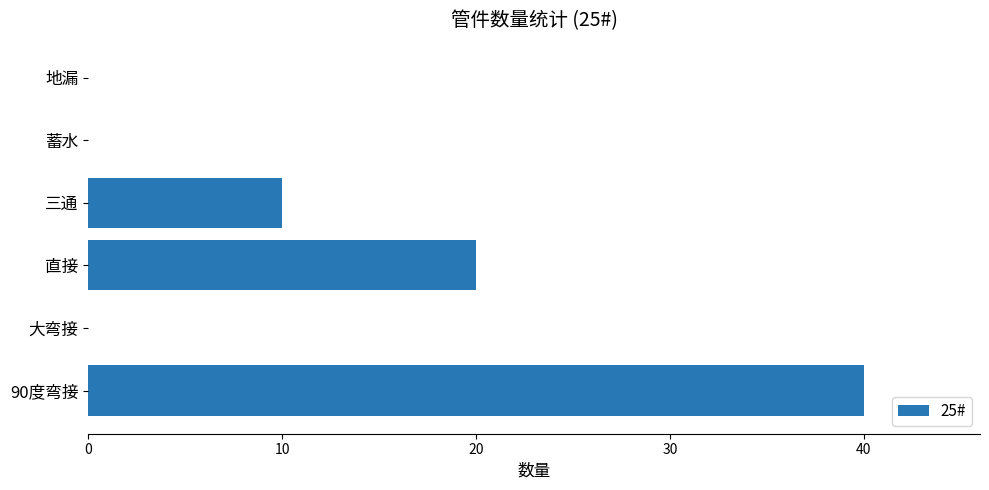

Which has a higher value, 直接 or 地漏?

直接